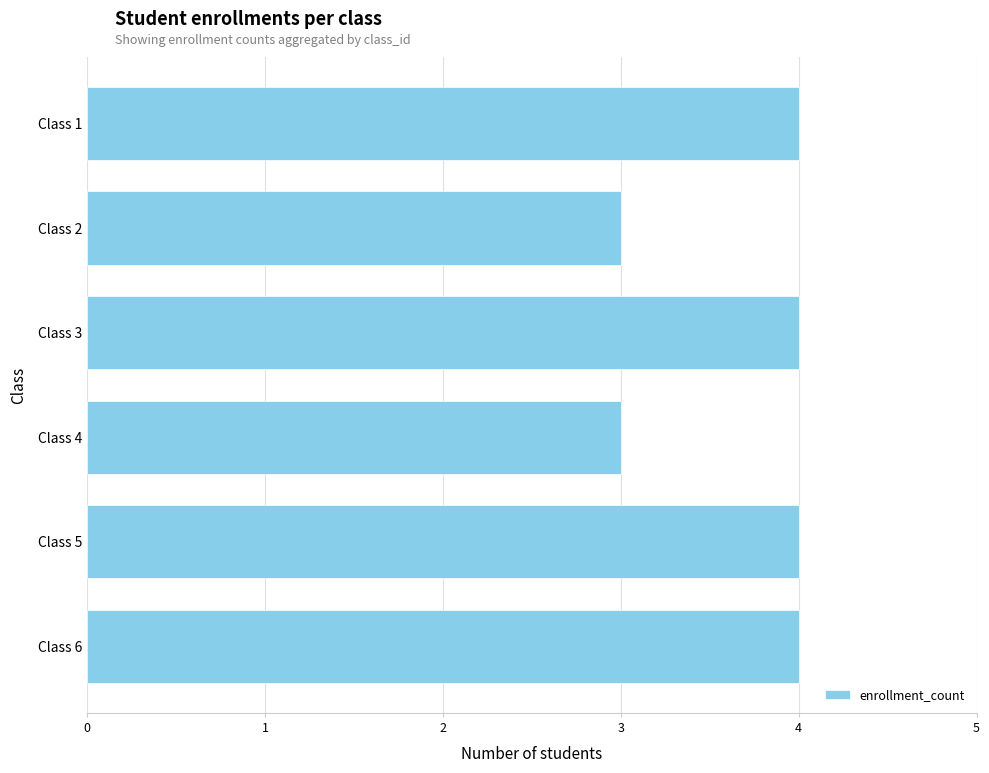

What is the difference between the second highest and minimum values?

1